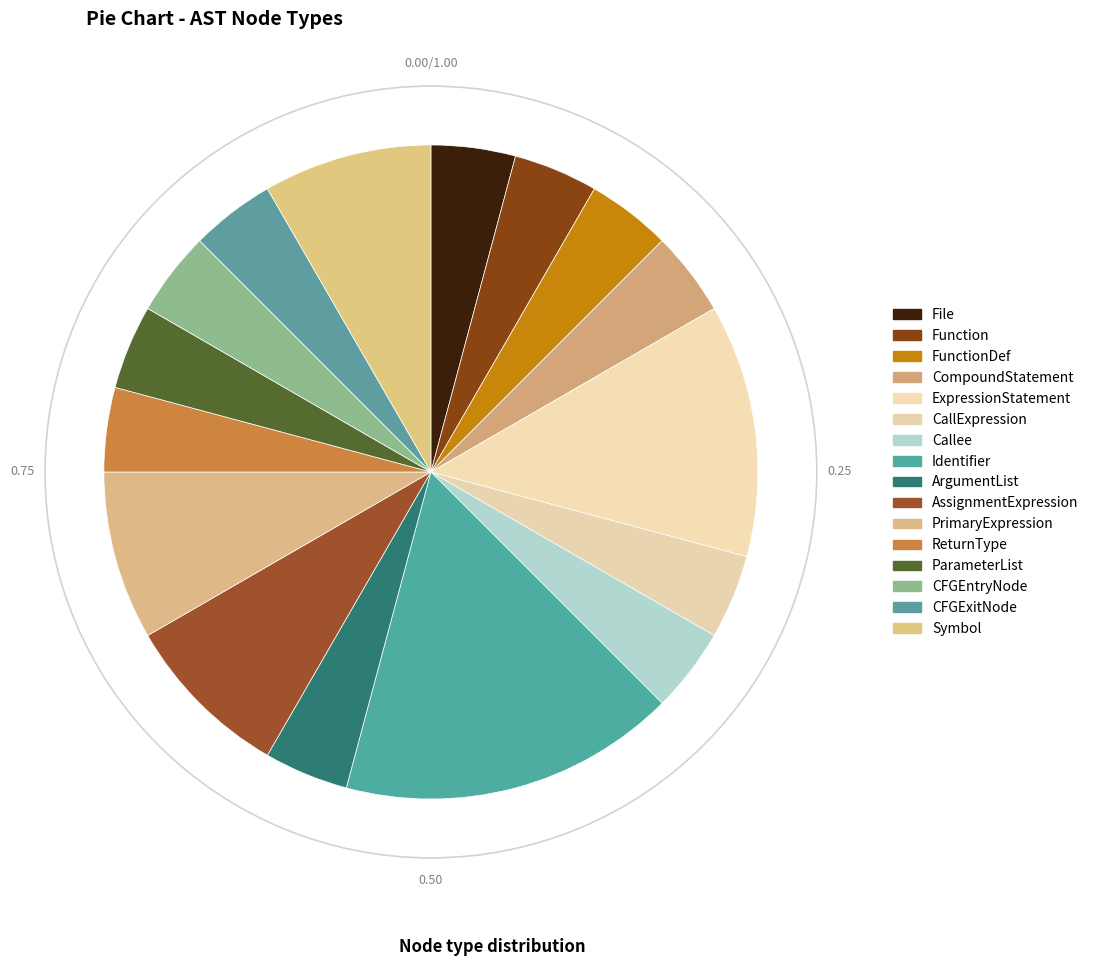

Which has a higher value, ReturnType or ArgumentList?

ReturnType